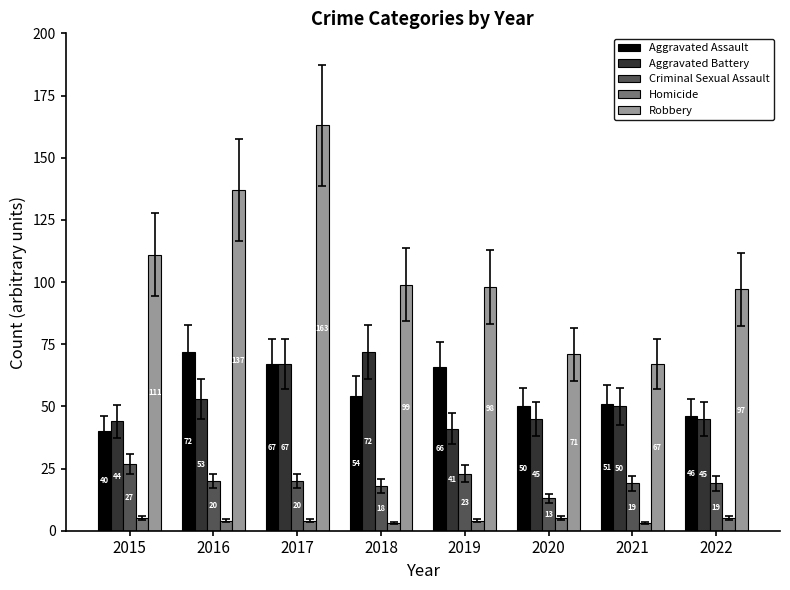

What is the minimum value for Criminal Sexual Assault?

13